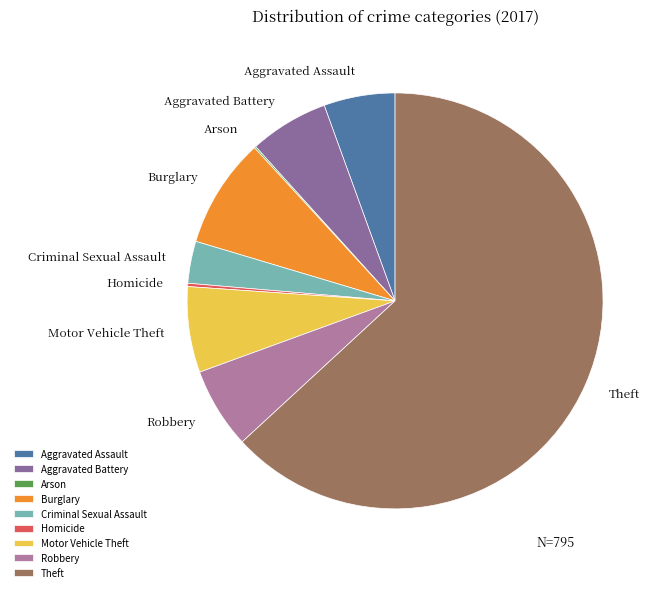

Which has a higher value, Theft or Criminal Sexual Assault?

Theft